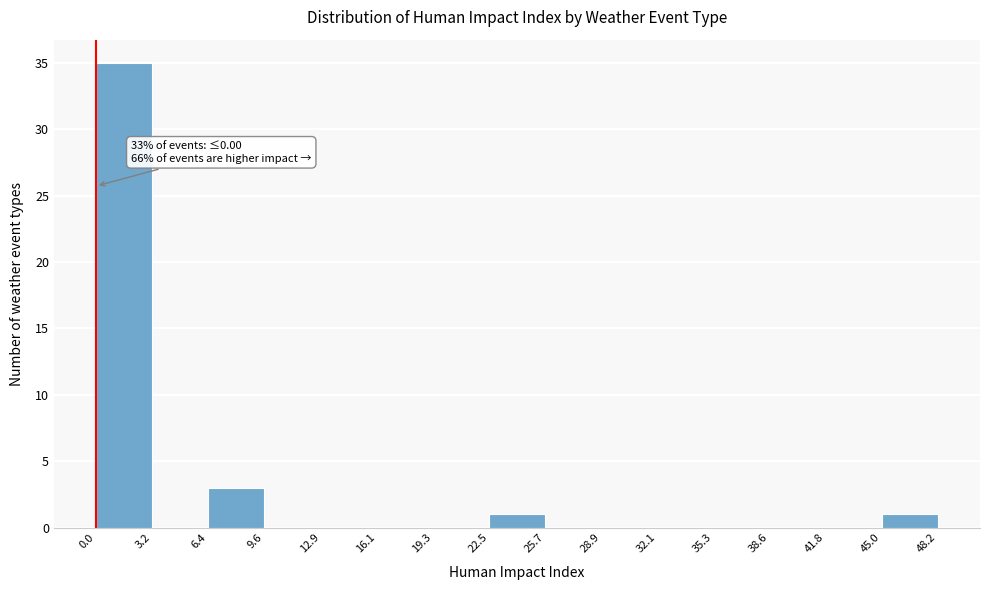

Which range on the x-axis has the tallest bar?

0.0 to 3.2